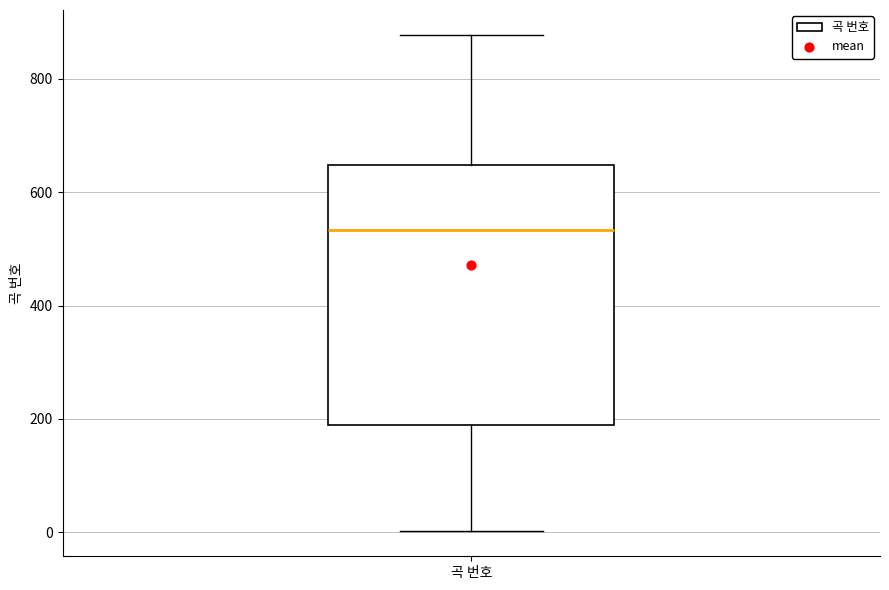

Read this box plot against the y-axis: the position of the median line, the range covered by the box, and the ends of both whiskers. The values are not printed on the chart, so give them approximately, as read against the axis.

median 540, box 180 to 640, whiskers 0 to 880